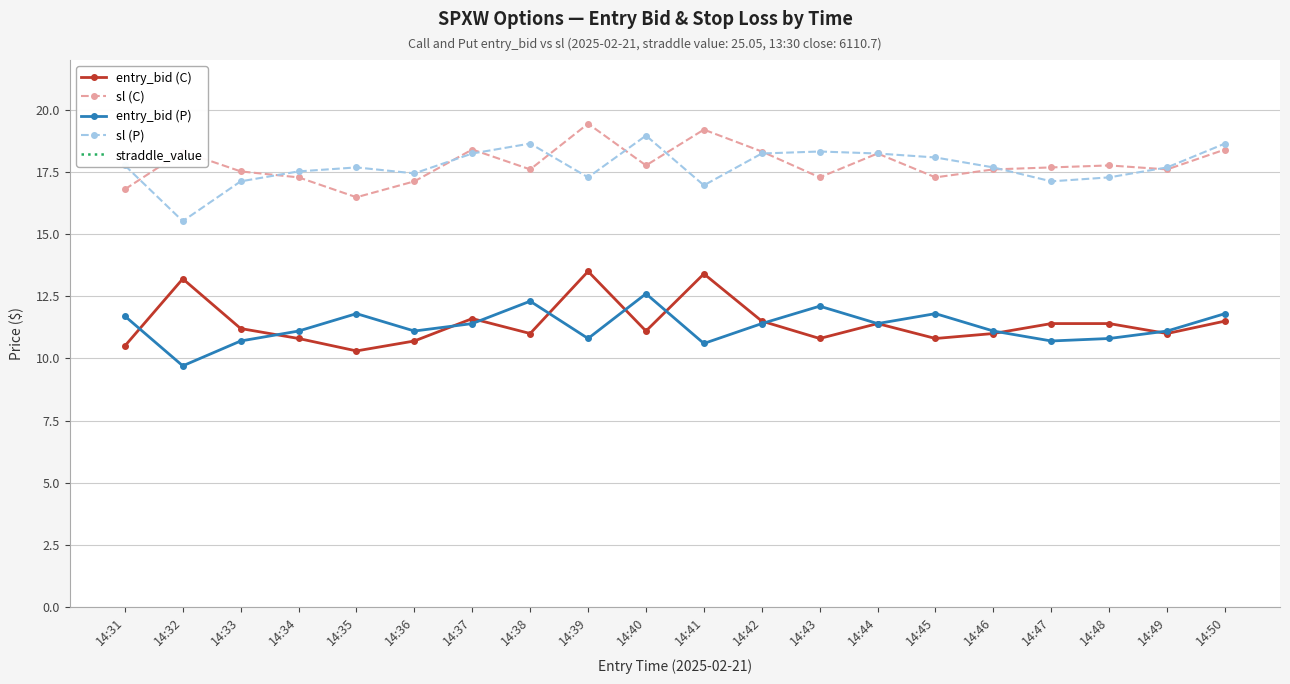

The value of entry_bid (C) at 14:43 is 19.2. True or false?

False